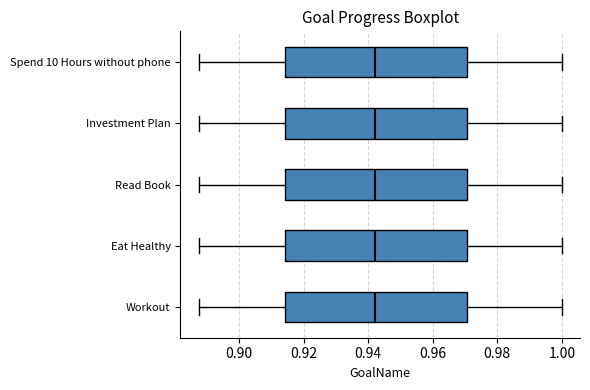

Reading bottom to top, transcribe this box plot: for each box, give where its median line is, the range the box spans, and where its two whiskers end, as read against the x-axis. The values are not printed on the chart, so give them approximately, as read against the axis.

Workout: median 0.942, box 0.914 to 0.970, whiskers 0.888 to 1.000
Eat Healthy: median 0.942, box 0.914 to 0.970, whiskers 0.888 to 1.000
Read Book: median 0.942, box 0.914 to 0.970, whiskers 0.888 to 1.000
Investment Plan: median 0.942, box 0.914 to 0.970, whiskers 0.888 to 1.000
Spend 10 Hours without phone: median 0.942, box 0.914 to 0.970, whiskers 0.888 to 1.000